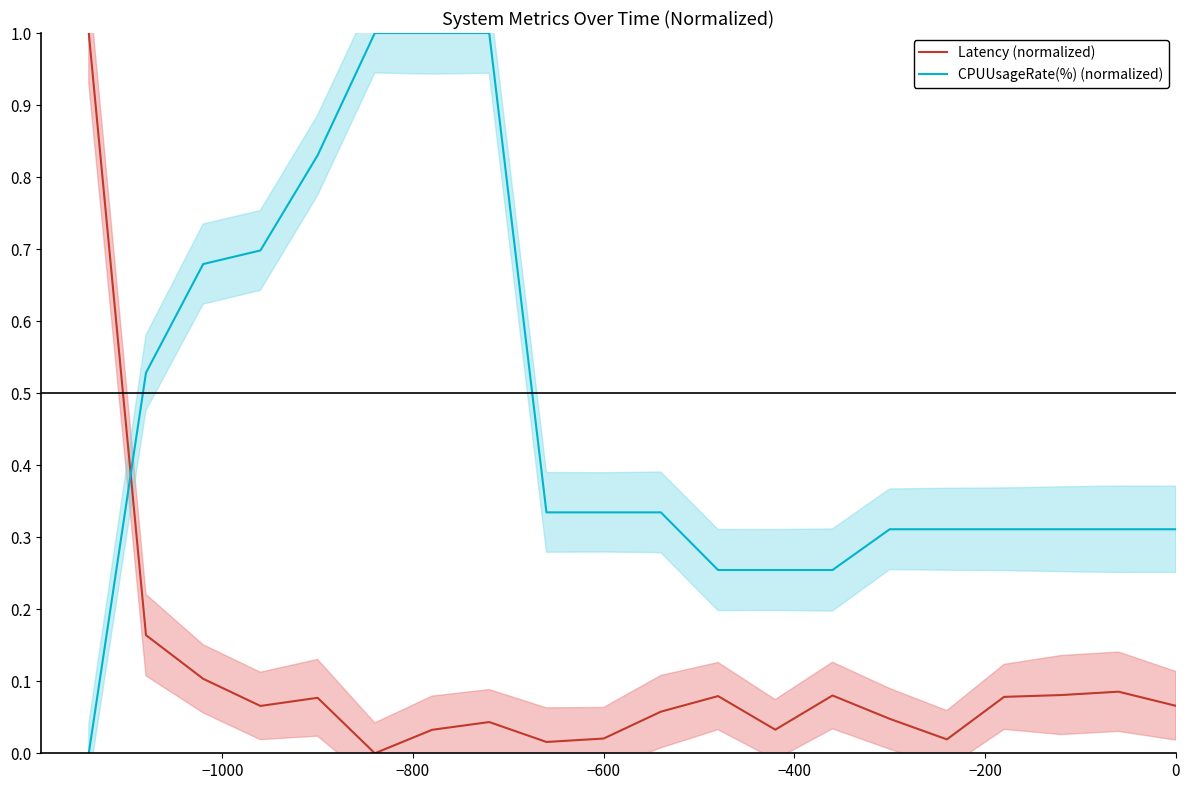

True or false: CPUUsageRate(%) (normalized) has a value of 0.2 at 0.

False